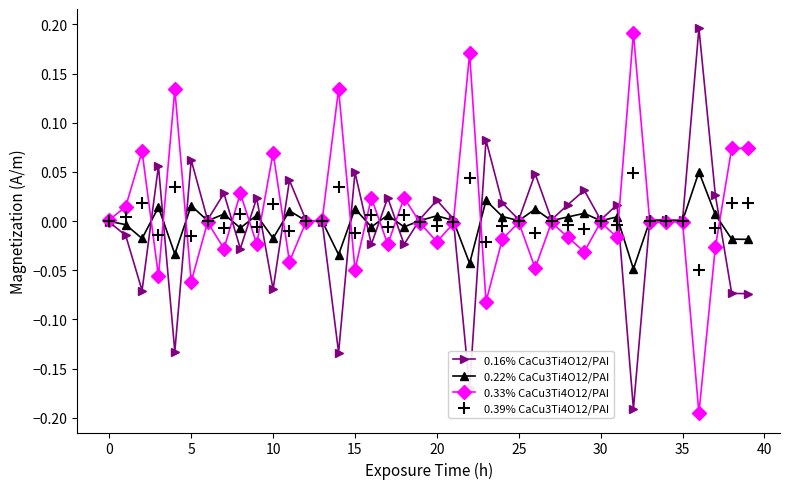

After their last crossing, which series has the higher values: 0.22% CaCu3Ti4O12/PAI or 0.33% CaCu3Ti4O12/PAI?

0.33% CaCu3Ti4O12/PAI